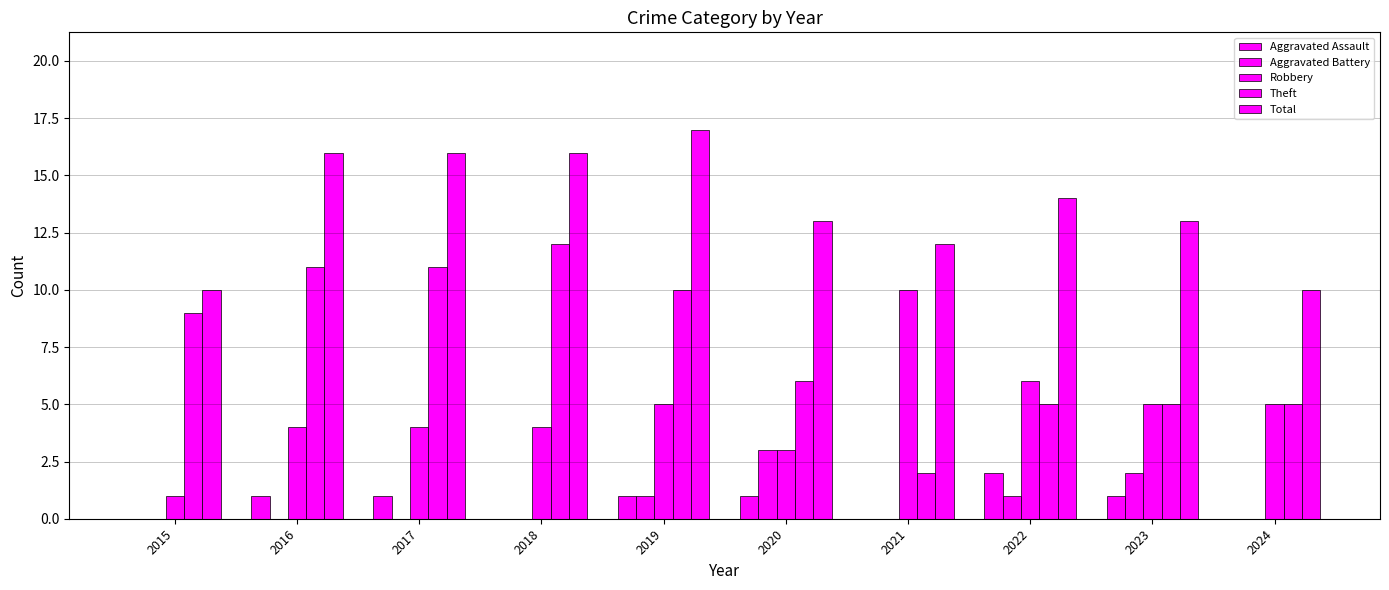

At which label is Theft closest to 7?

2020